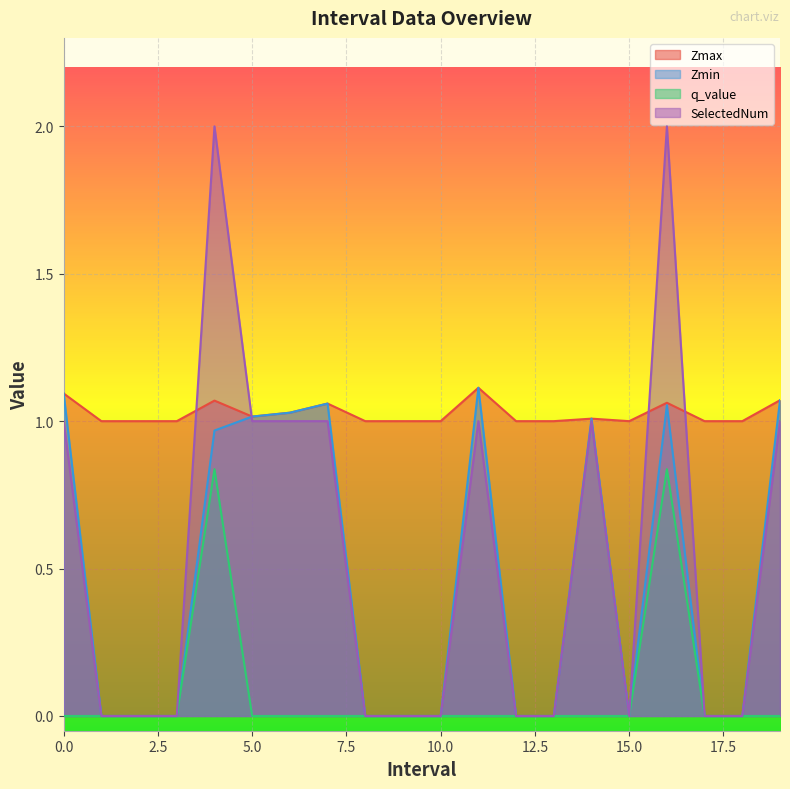

The SelectedNum series shows 0.8 at 2.0. True or false?

False